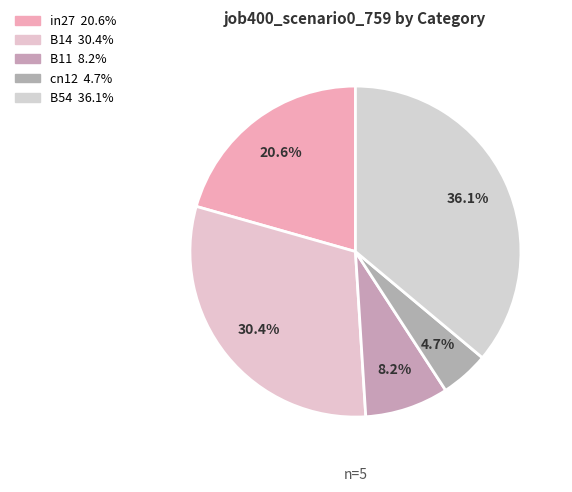

To the nearest percent, what is the combined percentage of in27 and B11?

29%